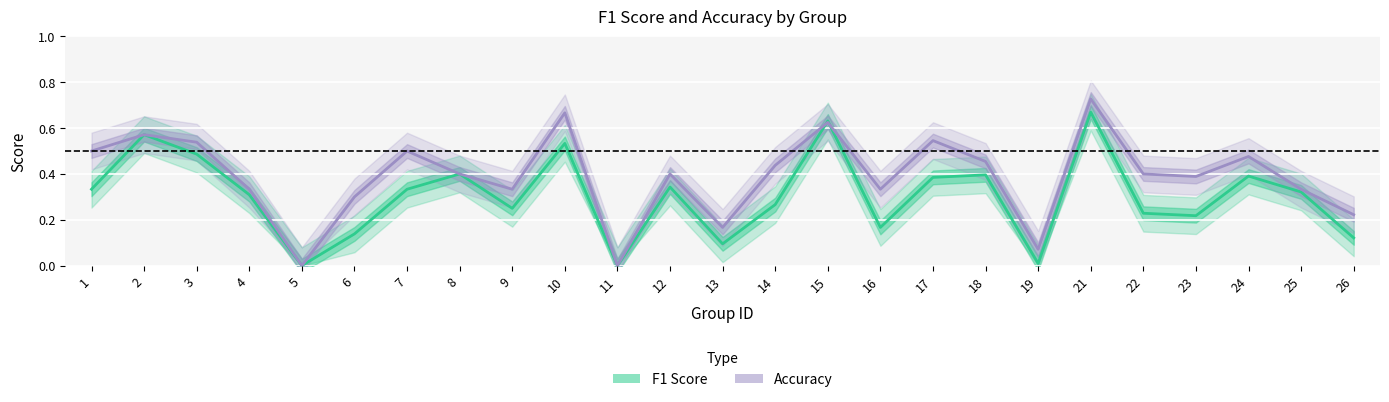

What is the difference between the accuracy_line values at 23 and 9?

0.1